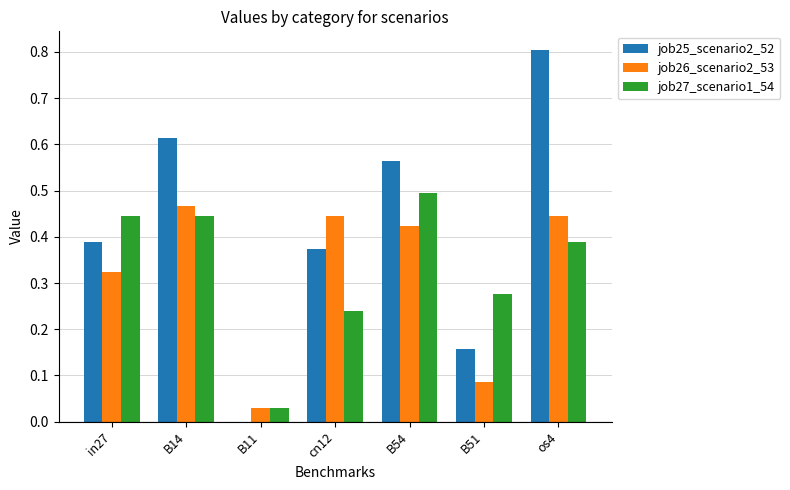

At which label does job26_scenario2_53 reach its peak?

B14